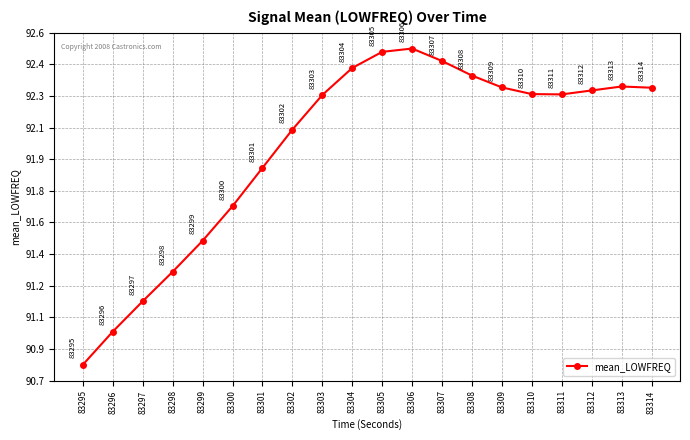

What is the value of the 15th point from the left?

92.3